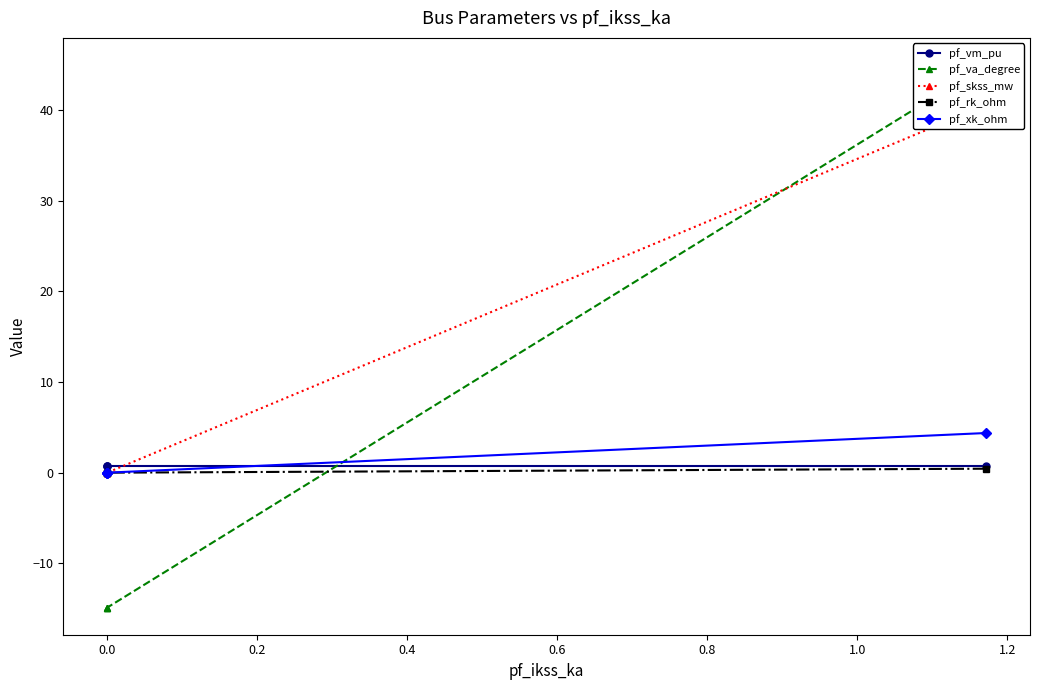

Which series has the largest total across all categories?

pf_skss_mw